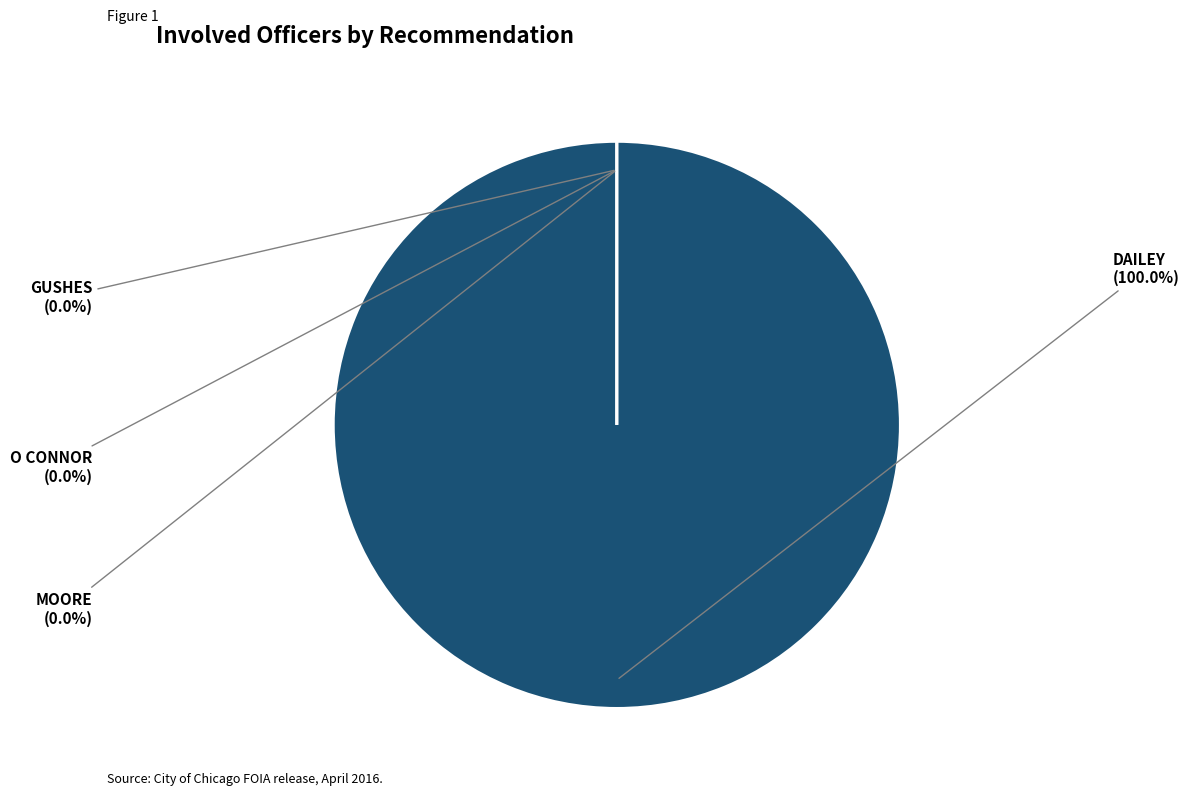

Does DAILEY represent more than half of the total?

Yes